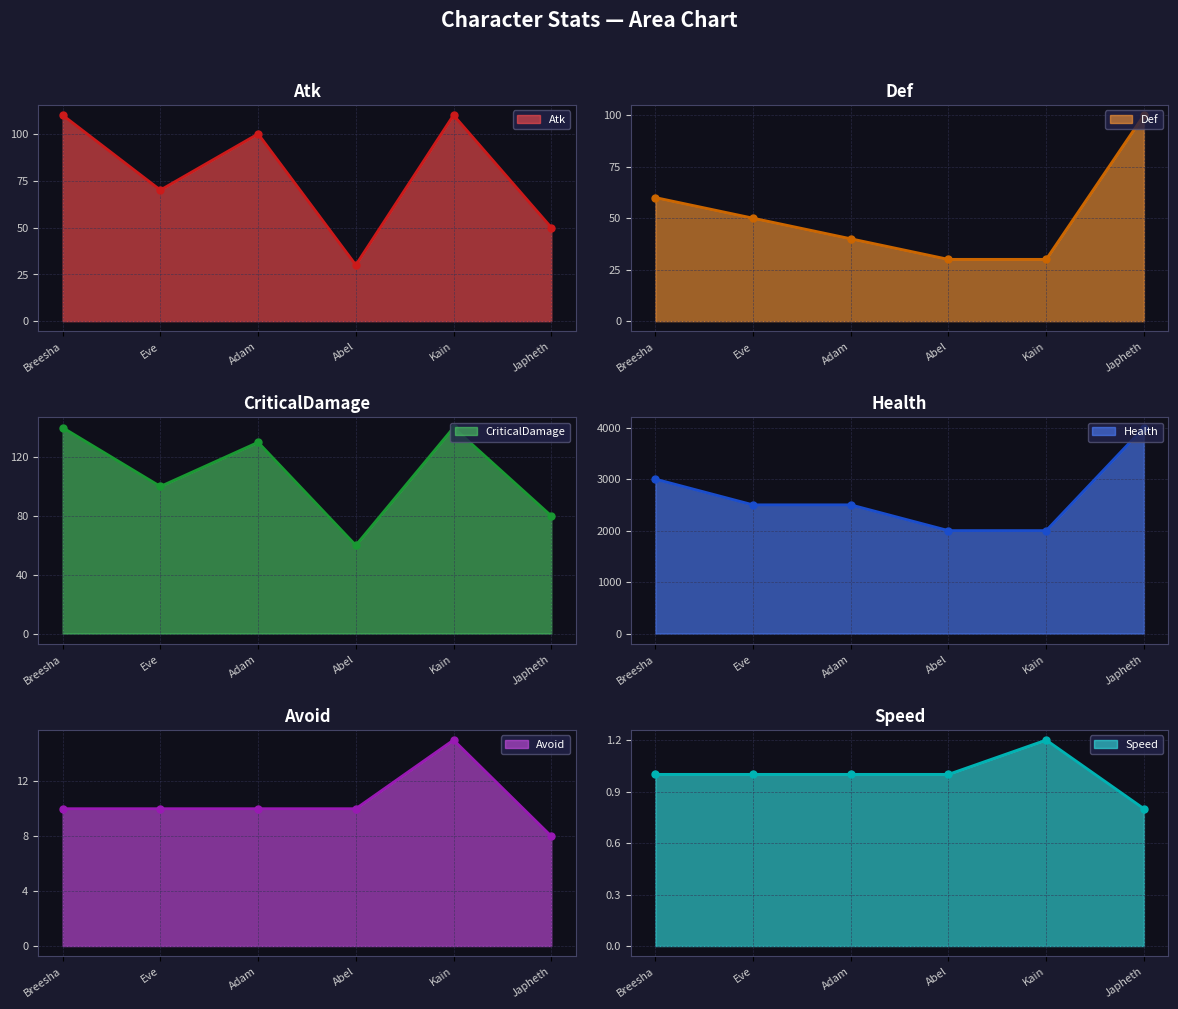

How many data points in Atk are above 100?

2